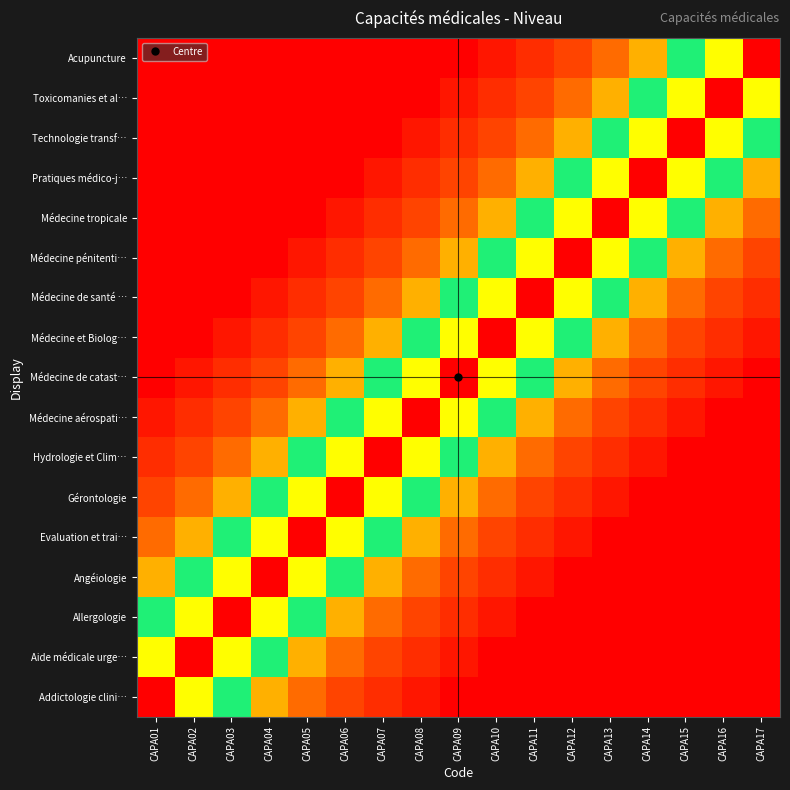

Reading right to left, what are all the values shown in this chart?

Addictologie clini…: CAPA17=0.0	CAPA16=0.0	CAPA15=0.0	CAPA14=0.0	CAPA13=0.0	CAPA12=0.0	CAPA11=0.0	CAPA10=0.0	CAPA09=0.0	CAPA08=0.0	CAPA07=0.1	CAPA06=0.1	CAPA05=0.2	CAPA04=0.2	CAPA03=0.4	CAPA02=0.8	CAPA01=1.0
Aide médicale urge…: CAPA17=0.0	CAPA16=0.0	CAPA15=0.0	CAPA14=0.0	CAPA13=0.0	CAPA12=0.0	CAPA11=0.0	CAPA10=0.0	CAPA09=0.0	CAPA08=0.1	CAPA07=0.1	CAPA06=0.2	CAPA05=0.2	CAPA04=0.4	CAPA03=0.8	CAPA02=1.0	CAPA01=0.8
Allergologie: CAPA17=0.0	CAPA16=0.0	CAPA15=0.0	CAPA14=0.0	CAPA13=0.0	CAPA12=0.0	CAPA11=0.0	CAPA10=0.0	CAPA09=0.1	CAPA08=0.1	CAPA07=0.2	CAPA06=0.2	CAPA05=0.4	CAPA04=0.8	CAPA03=1.0	CAPA02=0.8	CAPA01=0.4
Angéiologie: CAPA17=0.0	CAPA16=0.0	CAPA15=0.0	CAPA14=0.0	CAPA13=0.0	CAPA12=0.0	CAPA11=0.0	CAPA10=0.1	CAPA09=0.1	CAPA08=0.2	CAPA07=0.2	CAPA06=0.4	CAPA05=0.8	CAPA04=1.0	CAPA03=0.8	CAPA02=0.4	CAPA01=0.2
Evaluation et trai…: CAPA17=0.0	CAPA16=0.0	CAPA15=0.0	CAPA14=0.0	CAPA13=0.0	CAPA12=0.0	CAPA11=0.1	CAPA10=0.1	CAPA09=0.2	CAPA08=0.2	CAPA07=0.4	CAPA06=0.8	CAPA05=1.0	CAPA04=0.8	CAPA03=0.4	CAPA02=0.2	CAPA01=0.2
Gérontologie: CAPA17=0.0	CAPA16=0.0	CAPA15=0.0	CAPA14=0.0	CAPA13=0.0	CAPA12=0.1	CAPA11=0.1	CAPA10=0.2	CAPA09=0.2	CAPA08=0.4	CAPA07=0.8	CAPA06=1.0	CAPA05=0.8	CAPA04=0.4	CAPA03=0.2	CAPA02=0.2	CAPA01=0.1
Hydrologie et Clim…: CAPA17=0.0	CAPA16=0.0	CAPA15=0.0	CAPA14=0.0	CAPA13=0.1	CAPA12=0.1	CAPA11=0.2	CAPA10=0.2	CAPA09=0.4	CAPA08=0.8	CAPA07=1.0	CAPA06=0.8	CAPA05=0.4	CAPA04=0.2	CAPA03=0.2	CAPA02=0.1	CAPA01=0.1
Médecine aérospati…: CAPA17=0.0	CAPA16=0.0	CAPA15=0.0	CAPA14=0.1	CAPA13=0.1	CAPA12=0.2	CAPA11=0.2	CAPA10=0.4	CAPA09=0.8	CAPA08=1.0	CAPA07=0.8	CAPA06=0.4	CAPA05=0.2	CAPA04=0.2	CAPA03=0.1	CAPA02=0.1	CAPA01=0.0
Médecine de catast…: CAPA17=0.0	CAPA16=0.0	CAPA15=0.1	CAPA14=0.1	CAPA13=0.2	CAPA12=0.2	CAPA11=0.4	CAPA10=0.8	CAPA09=1.0	CAPA08=0.8	CAPA07=0.4	CAPA06=0.2	CAPA05=0.2	CAPA04=0.1	CAPA03=0.1	CAPA02=0.0	CAPA01=0.0
Médecine et Biolog…: CAPA17=0.0	CAPA16=0.1	CAPA15=0.1	CAPA14=0.2	CAPA13=0.2	CAPA12=0.4	CAPA11=0.8	CAPA10=1.0	CAPA09=0.8	CAPA08=0.4	CAPA07=0.2	CAPA06=0.2	CAPA05=0.1	CAPA04=0.1	CAPA03=0.0	CAPA02=0.0	CAPA01=0.0
Médecine de santé …: CAPA17=0.1	CAPA16=0.1	CAPA15=0.2	CAPA14=0.2	CAPA13=0.4	CAPA12=0.8	CAPA11=1.0	CAPA10=0.8	CAPA09=0.4	CAPA08=0.2	CAPA07=0.2	CAPA06=0.1	CAPA05=0.1	CAPA04=0.0	CAPA03=0.0	CAPA02=0.0	CAPA01=0.0
Médecine pénitenti…: CAPA17=0.1	CAPA16=0.2	CAPA15=0.2	CAPA14=0.4	CAPA13=0.8	CAPA12=1.0	CAPA11=0.8	CAPA10=0.4	CAPA09=0.2	CAPA08=0.2	CAPA07=0.1	CAPA06=0.1	CAPA05=0.0	CAPA04=0.0	CAPA03=0.0	CAPA02=0.0	CAPA01=0.0
Médecine tropicale: CAPA17=0.2	CAPA16=0.2	CAPA15=0.4	CAPA14=0.8	CAPA13=1.0	CAPA12=0.8	CAPA11=0.4	CAPA10=0.2	CAPA09=0.2	CAPA08=0.1	CAPA07=0.1	CAPA06=0.0	CAPA05=0.0	CAPA04=0.0	CAPA03=0.0	CAPA02=0.0	CAPA01=0.0
Pratiques médico-j…: CAPA17=0.2	CAPA16=0.4	CAPA15=0.8	CAPA14=1.0	CAPA13=0.8	CAPA12=0.4	CAPA11=0.2	CAPA10=0.2	CAPA09=0.1	CAPA08=0.1	CAPA07=0.0	CAPA06=0.0	CAPA05=0.0	CAPA04=0.0	CAPA03=0.0	CAPA02=0.0	CAPA01=0.0
Technologie transf…: CAPA17=0.4	CAPA16=0.8	CAPA15=1.0	CAPA14=0.8	CAPA13=0.4	CAPA12=0.2	CAPA11=0.2	CAPA10=0.1	CAPA09=0.1	CAPA08=0.0	CAPA07=0.0	CAPA06=0.0	CAPA05=0.0	CAPA04=0.0	CAPA03=0.0	CAPA02=0.0	CAPA01=0.0
Toxicomanies et al…: CAPA17=0.8	CAPA16=1.0	CAPA15=0.8	CAPA14=0.4	CAPA13=0.2	CAPA12=0.2	CAPA11=0.1	CAPA10=0.1	CAPA09=0.0	CAPA08=0.0	CAPA07=0.0	CAPA06=0.0	CAPA05=0.0	CAPA04=0.0	CAPA03=0.0	CAPA02=0.0	CAPA01=0.0
Acupuncture: CAPA17=1.0	CAPA16=0.8	CAPA15=0.4	CAPA14=0.2	CAPA13=0.2	CAPA12=0.1	CAPA11=0.1	CAPA10=0.0	CAPA09=0.0	CAPA08=0.0	CAPA07=0.0	CAPA06=0.0	CAPA05=0.0	CAPA04=0.0	CAPA03=0.0	CAPA02=0.0	CAPA01=0.0